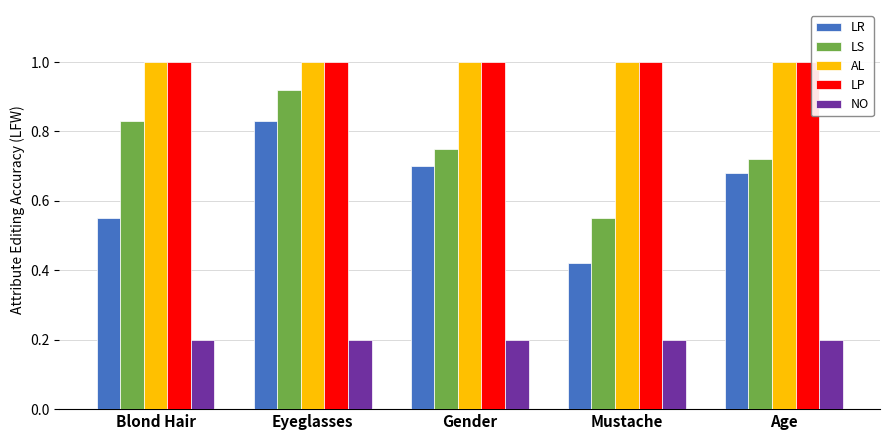

Is the value of LP at Mustache greater than the value of LS at Age?

Yes